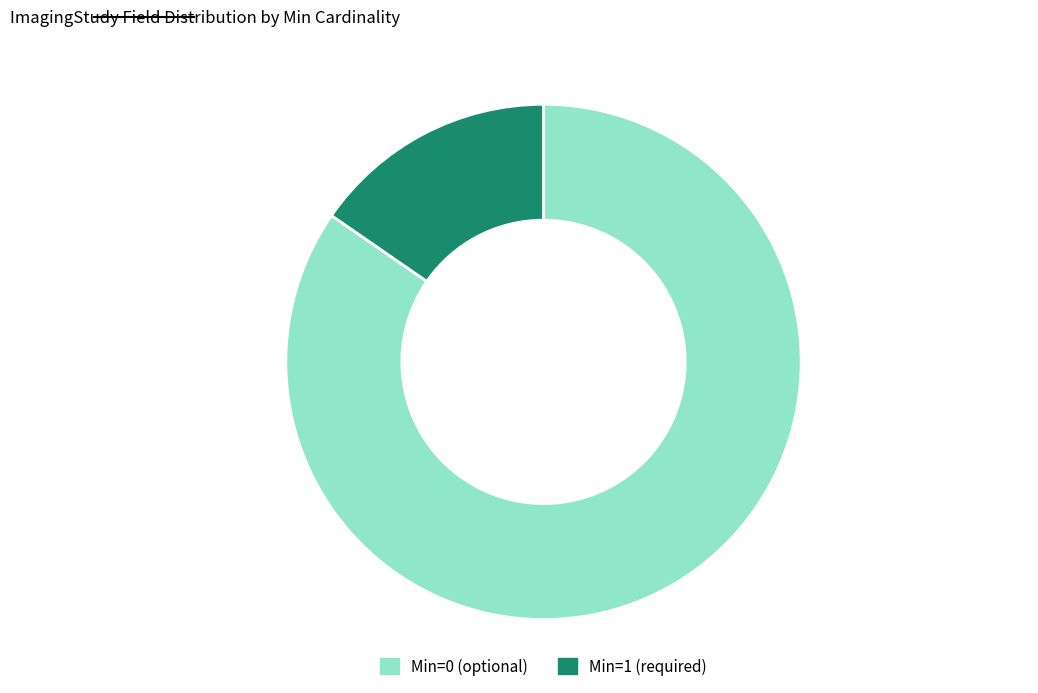

Is there any slice that represents more than half of the pie?

Yes